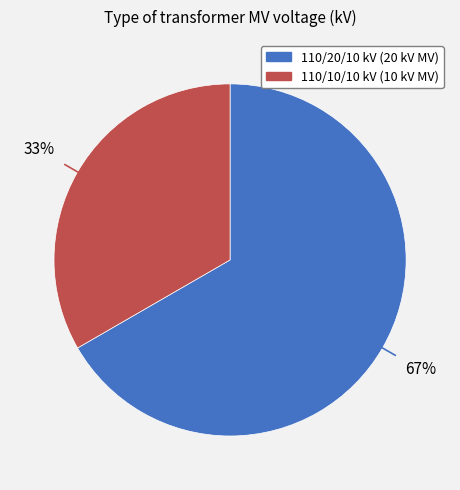

How many slices are in this pie chart?

2